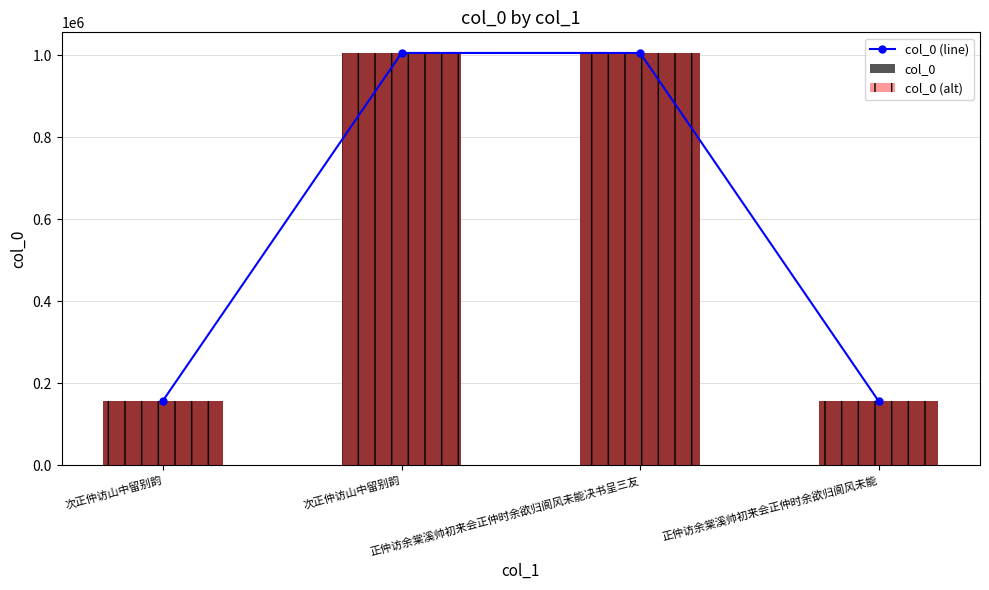

Reading right to left, extract all data points from this chart.

col_0 (line): 正仲访余棠溪帅初来会正仲时余欲归阆风未能=156270	正仲访余棠溪帅初来会正仲时余欲归阆风未能决书呈三友=1005403	次正仲访山中留别韵=1005445	次正仲访山中留别韵=157627
col_0: 正仲访余棠溪帅初来会正仲时余欲归阆风未能=156270	正仲访余棠溪帅初来会正仲时余欲归阆风未能决书呈三友=1005403	次正仲访山中留别韵=1005445	次正仲访山中留别韵=157627
col_0 (alt): 正仲访余棠溪帅初来会正仲时余欲归阆风未能=156270	正仲访余棠溪帅初来会正仲时余欲归阆风未能决书呈三友=1005403	次正仲访山中留别韵=1005445	次正仲访山中留别韵=157627